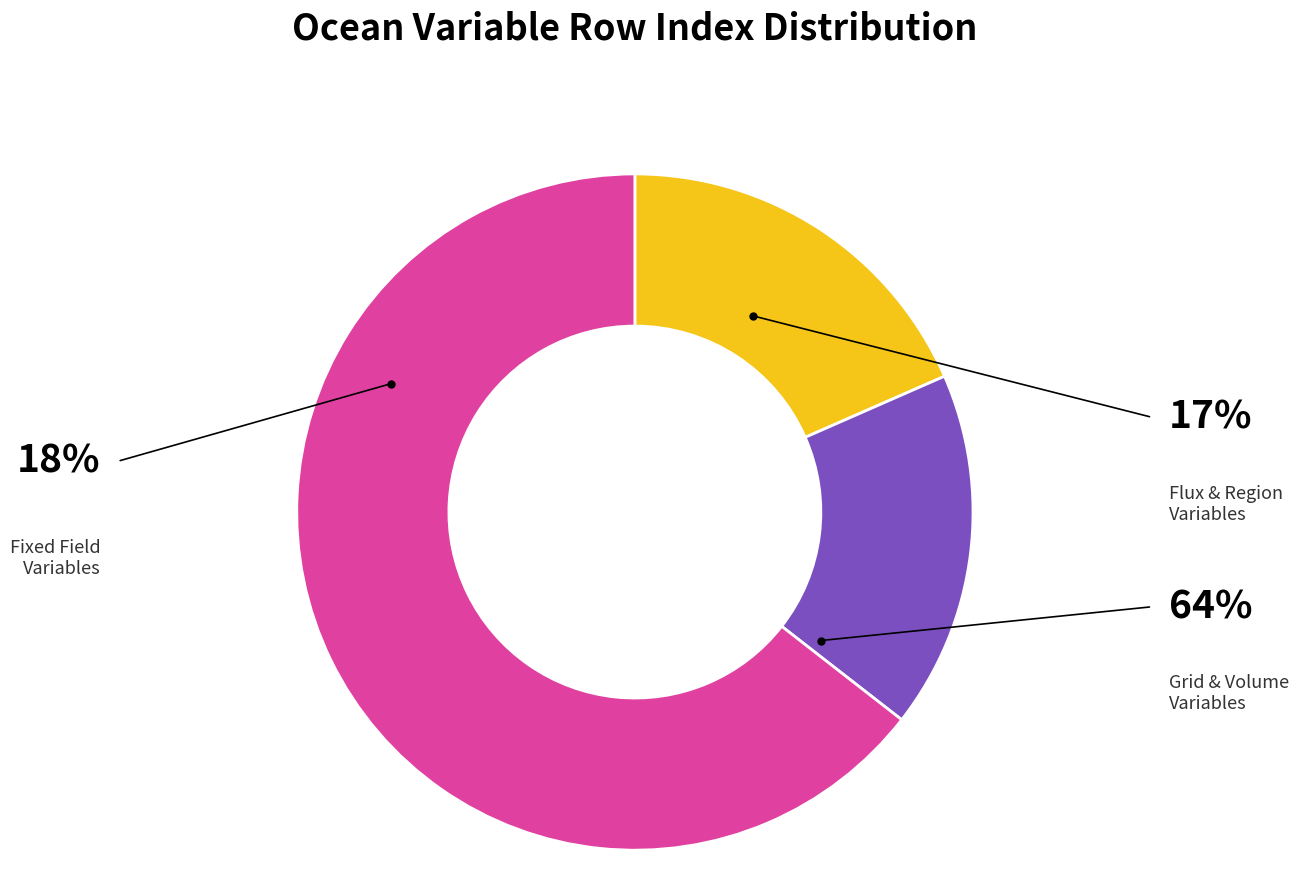

Is there any slice that represents more than half of the pie?

Yes